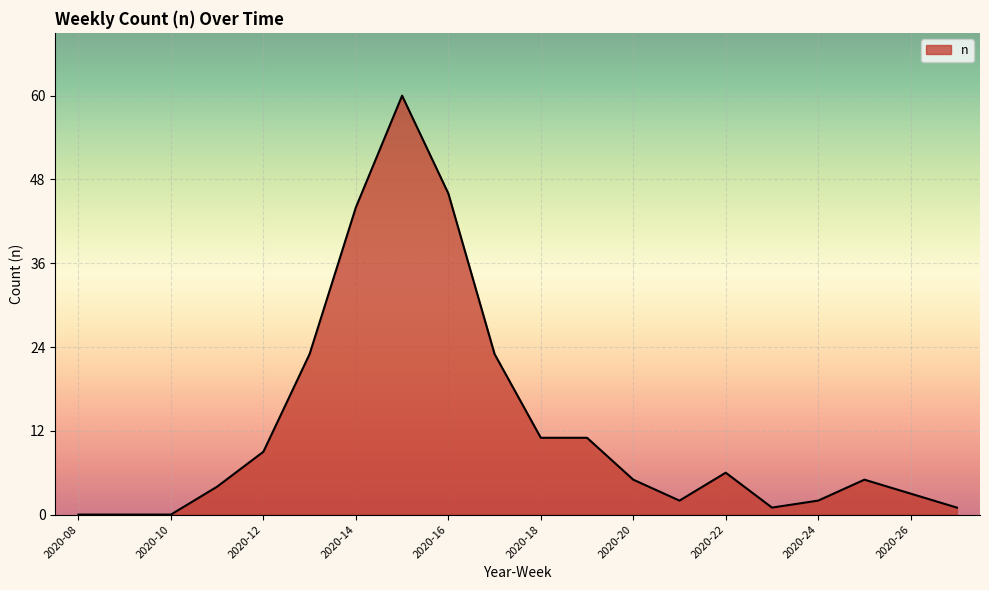

What is the greatest value displayed?

60